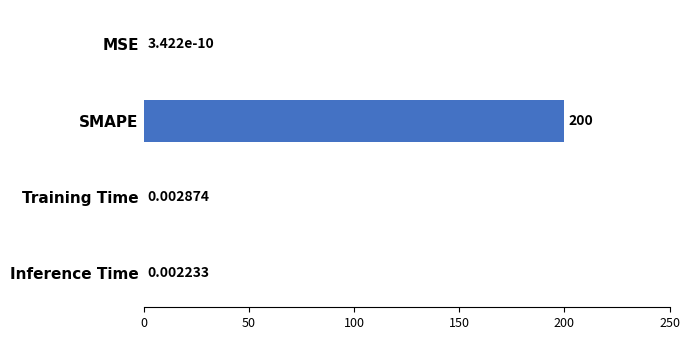

What is the change in value from SMAPE to Inference Time?

-200.0